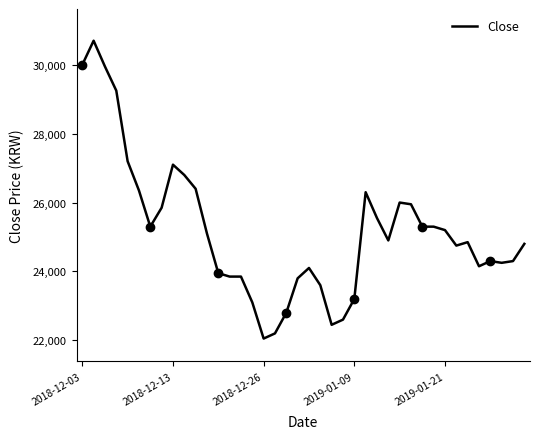

What is the maximum value for Close?

30700